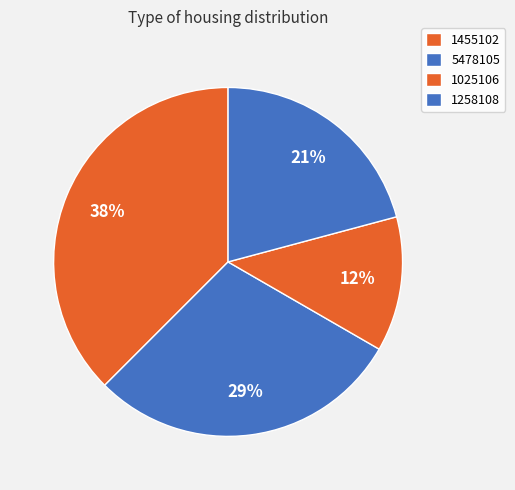

Which category has the biggest portion of the pie?

1455102_2